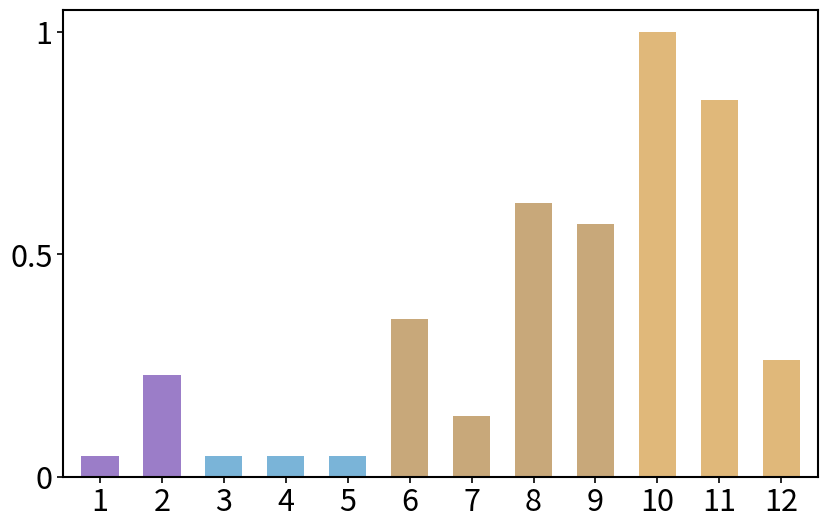

What is the sum of all values?

4.2